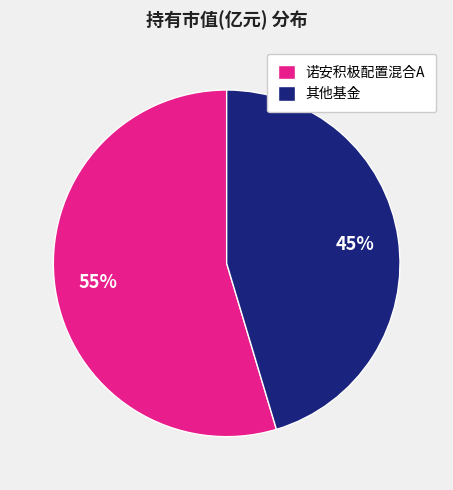

Combined, do 其他基金 and 诺安积极配置混合A account for over 50%?

Yes